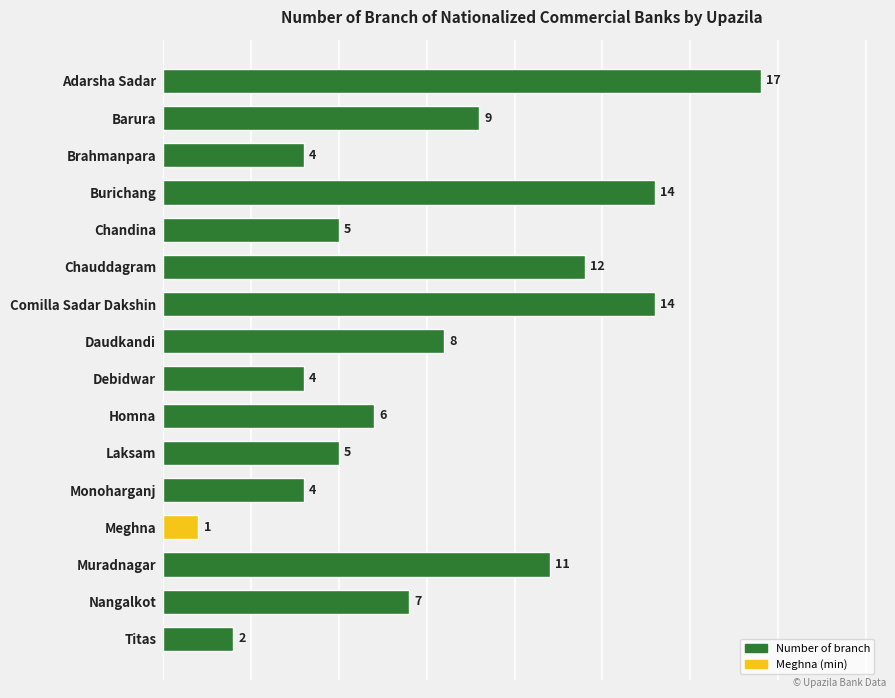

Which label corresponds to the smallest value in the chart?

Meghna